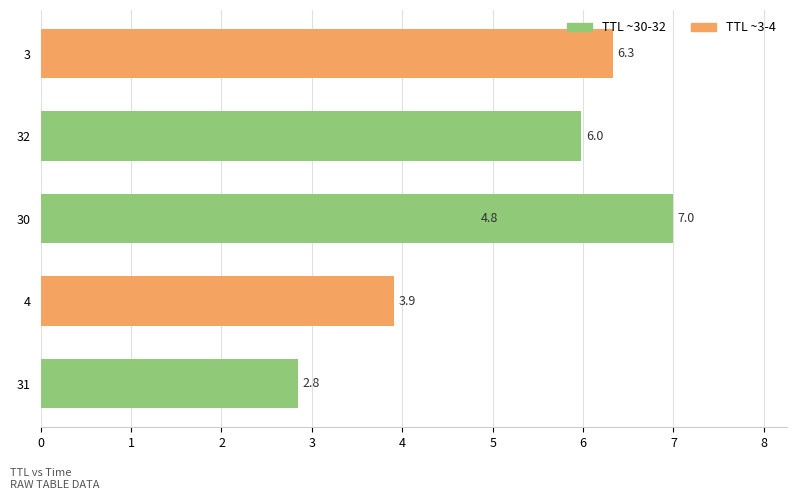

At which label does the data first exceed 5?

32